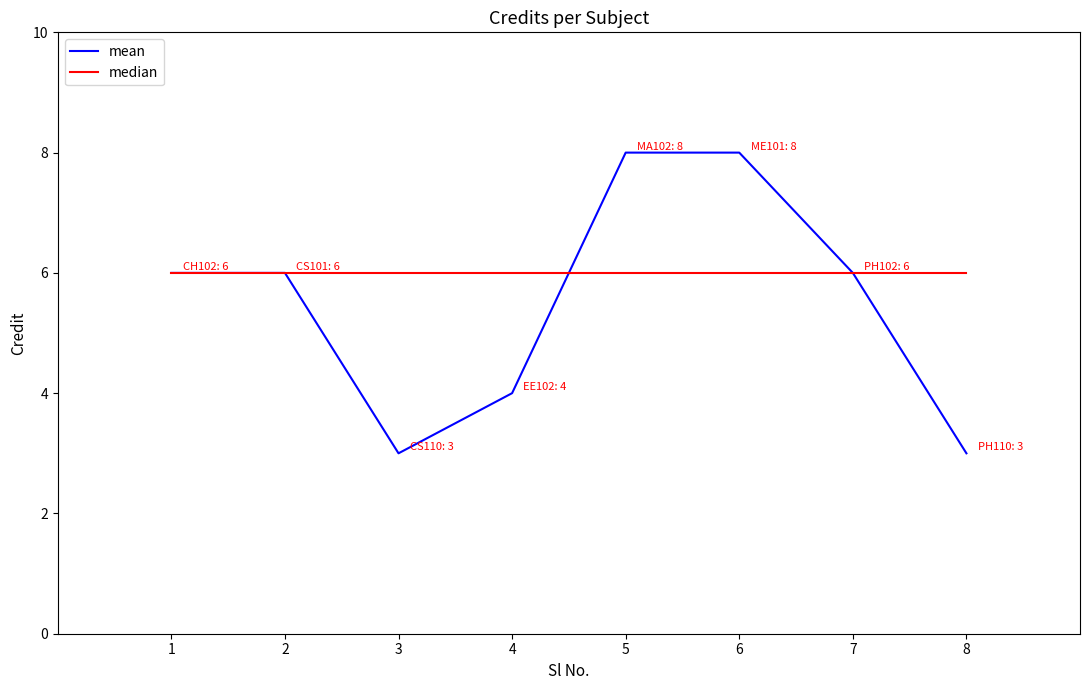

True or false: median has a value of 6 at 5.

True